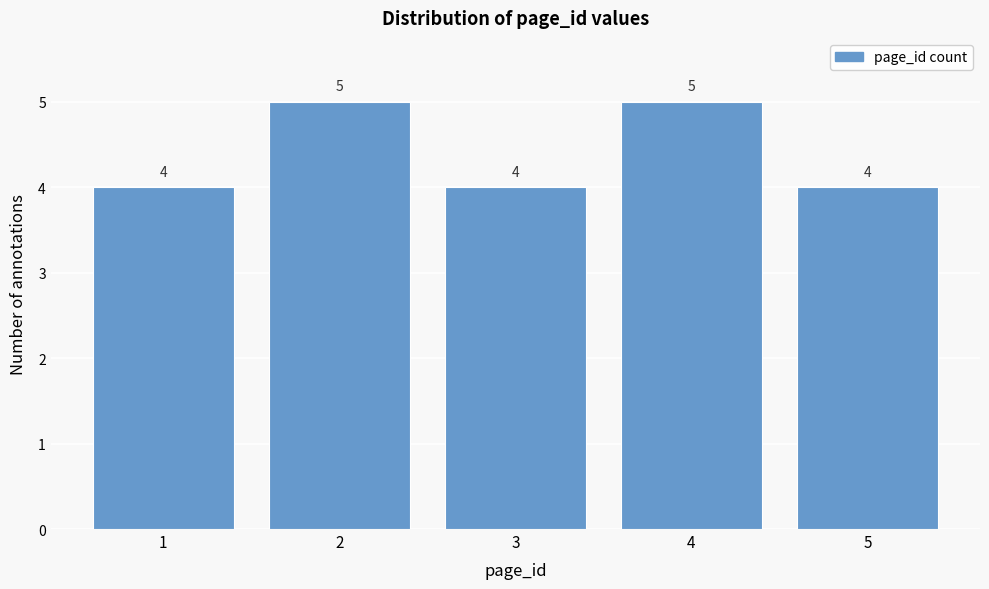

Reading left to right, transcribe all the data shown in this chart.

4	5	4	5	4